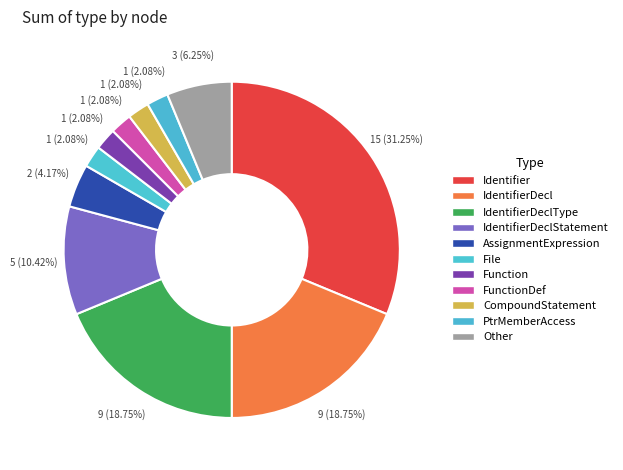

Is there any slice that represents more than half of the pie?

No